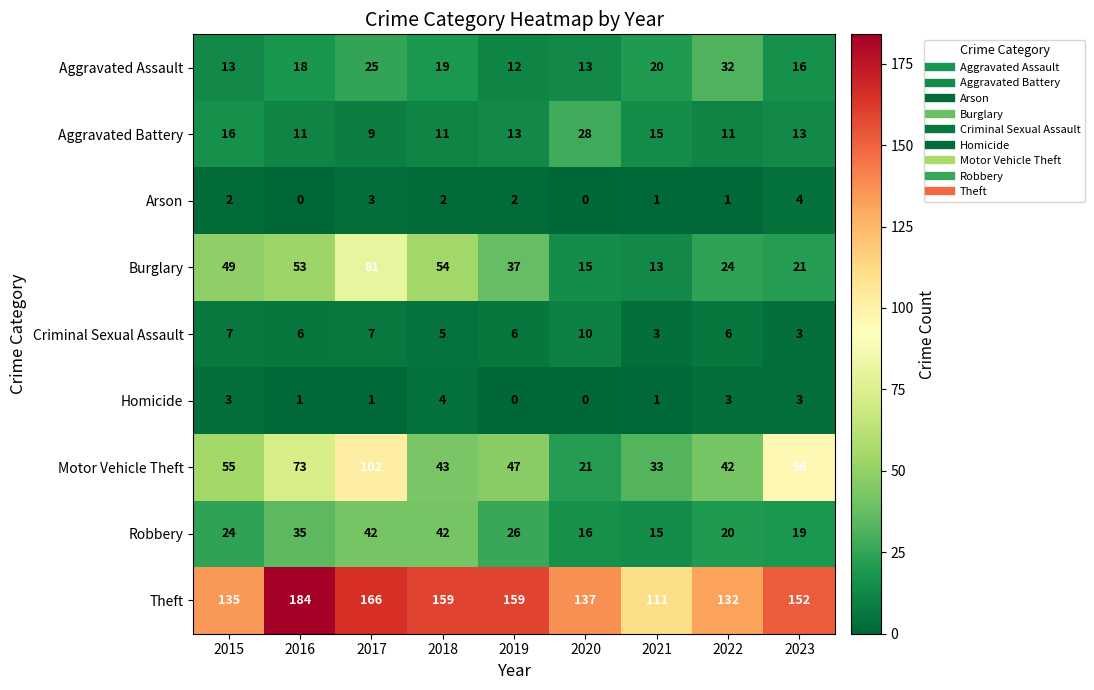

The Aggravated Assault series shows 19 at 2018. True or false?

True